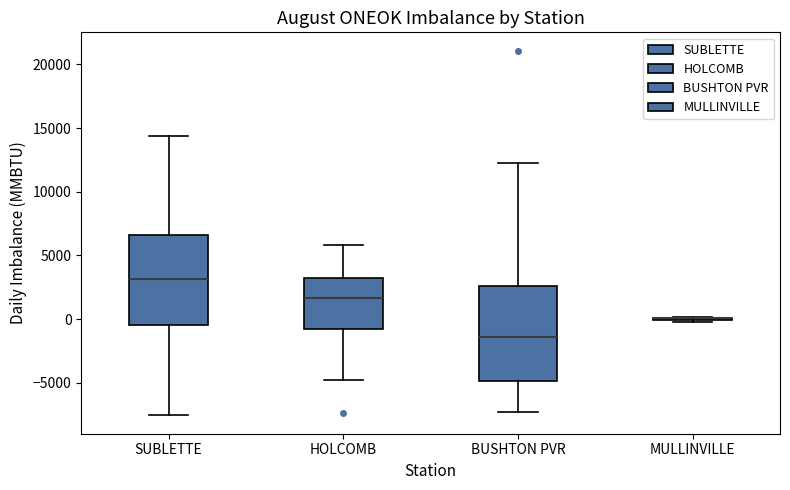

Reading left to right, read every box against the y-axis: the position of its median line, the range the box covers, and the ends of its whiskers. The values are not printed on the chart, so give them approximately, as read against the axis.

SUBLETTE: median 3000, box -500 to 6500, whiskers -7500 to 14500
HOLCOMB: median 1500, box -1000 to 3000, whiskers -4500 to 6000
BUSHTON PVR: median -1500, box -5000 to 2500, whiskers -7500 to 12500
MULLINVILLE: box collapsed to a line at 0, whiskers 0 to 0